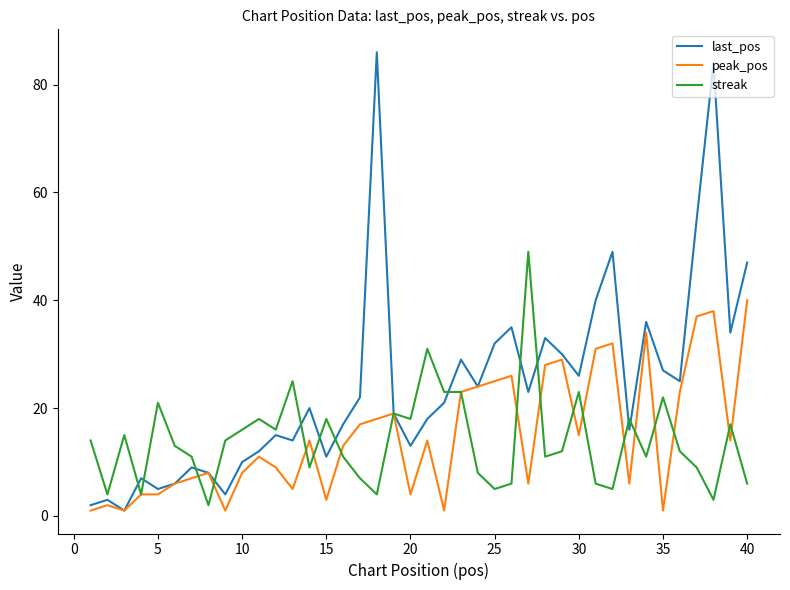

What is the maximum value for peak_pos?

40